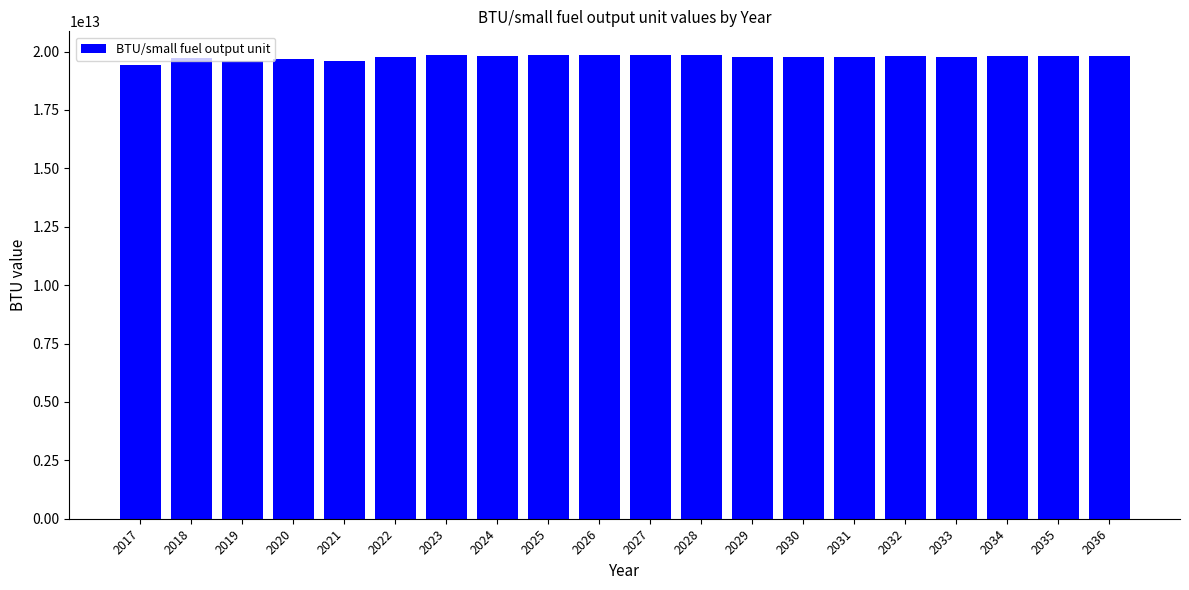

Is it true that the value at 2029 is 35574231876143?

False